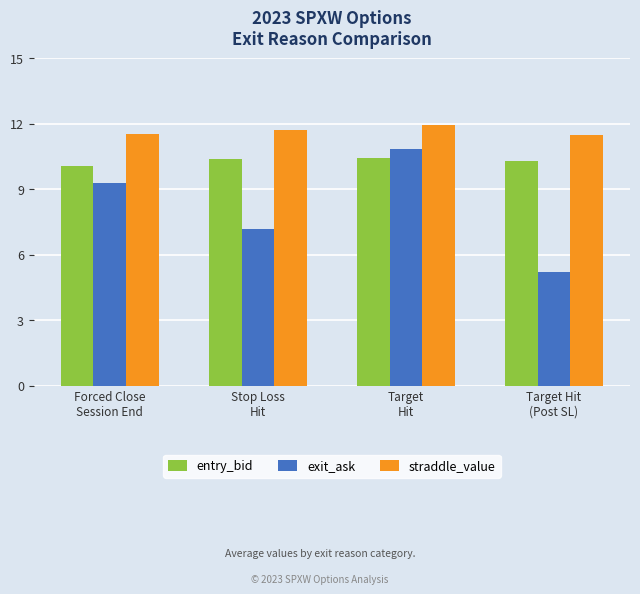

Which category has the highest value across all series?

Target
Hit